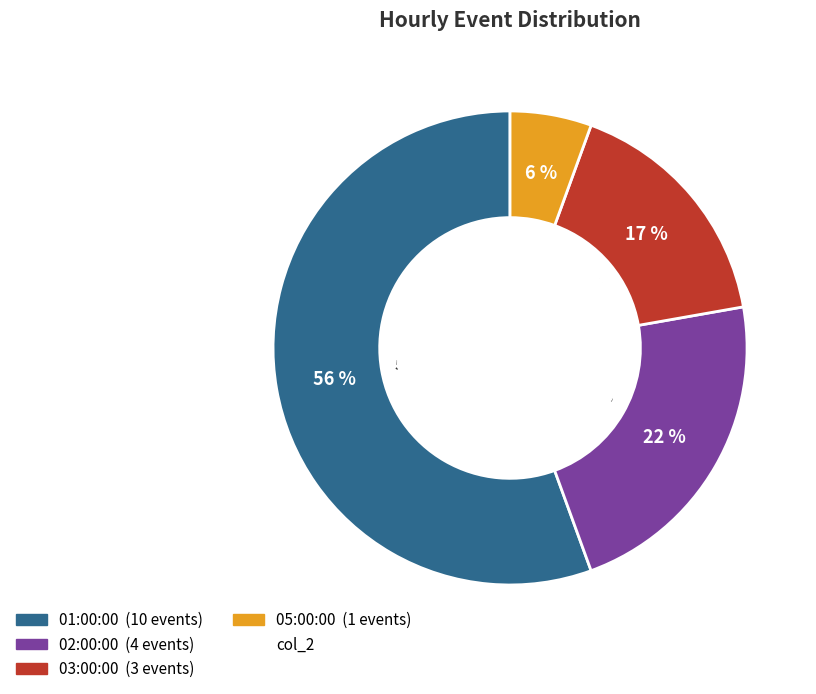

Count the number of slices in the pie.

4